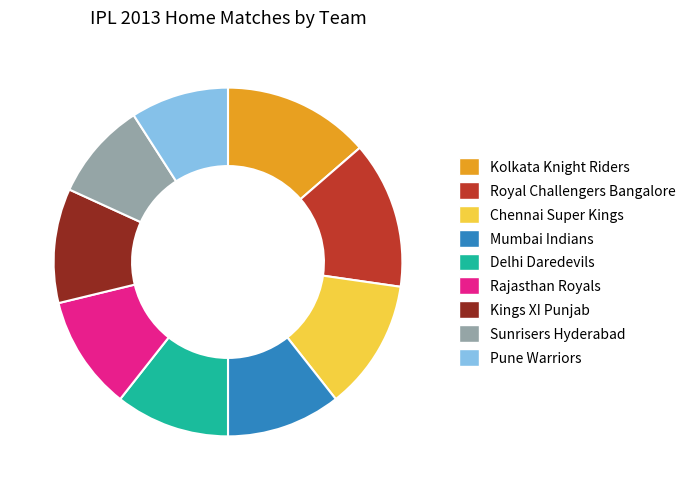

The Rajasthan Royals slice represents 1% of the pie. True or false?

False